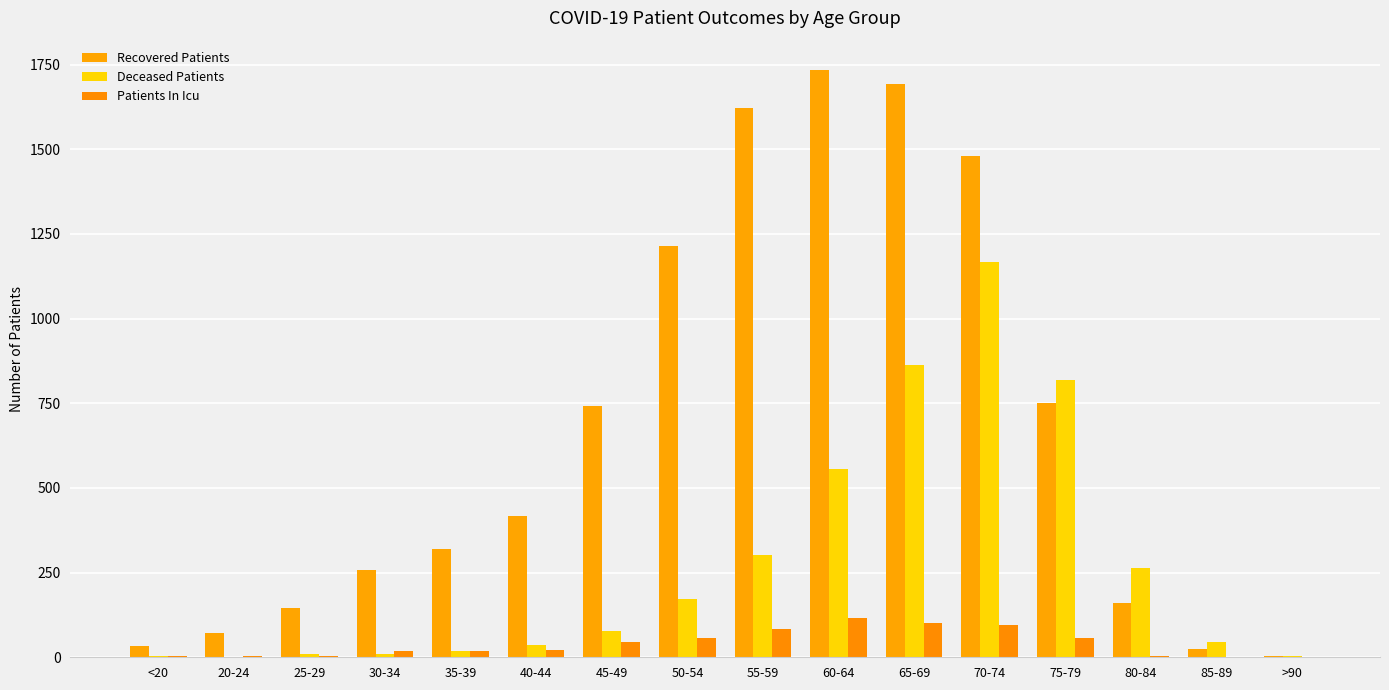

The value of Recovered Patients at 70-74 is 1479. True or false?

True